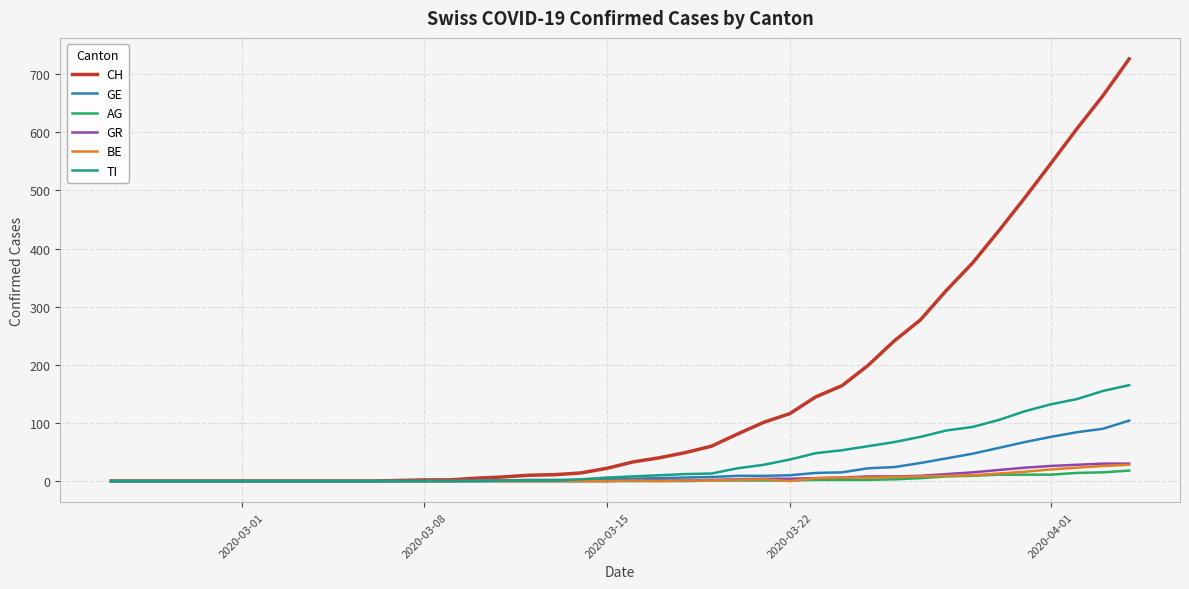

Which series has the widest spread of values?

CH